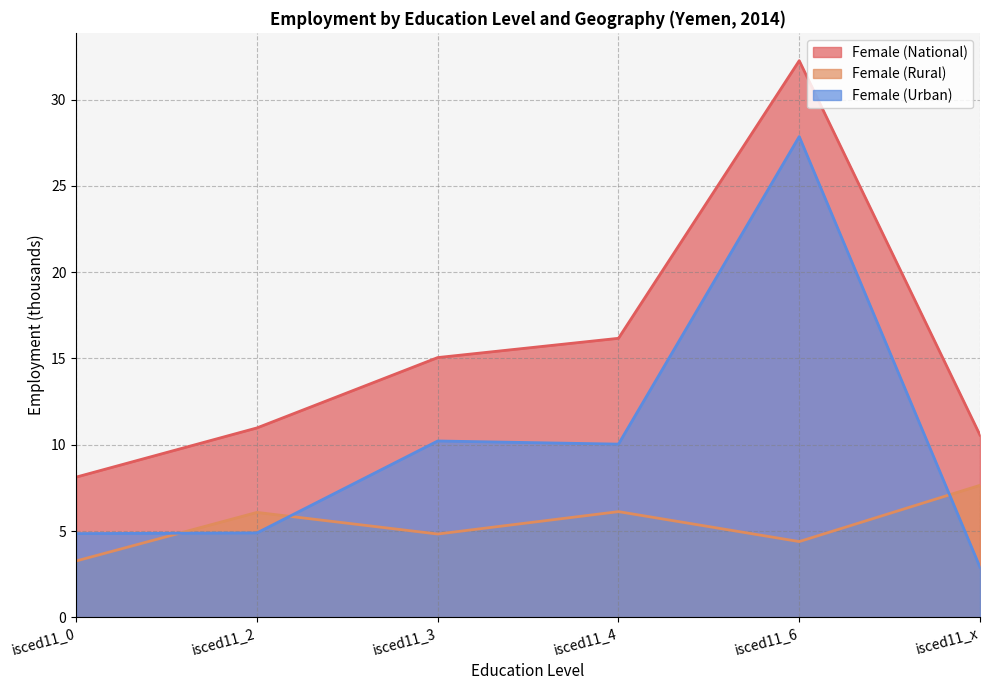

Read the Female (Rural) value at isced11_0.

3.3